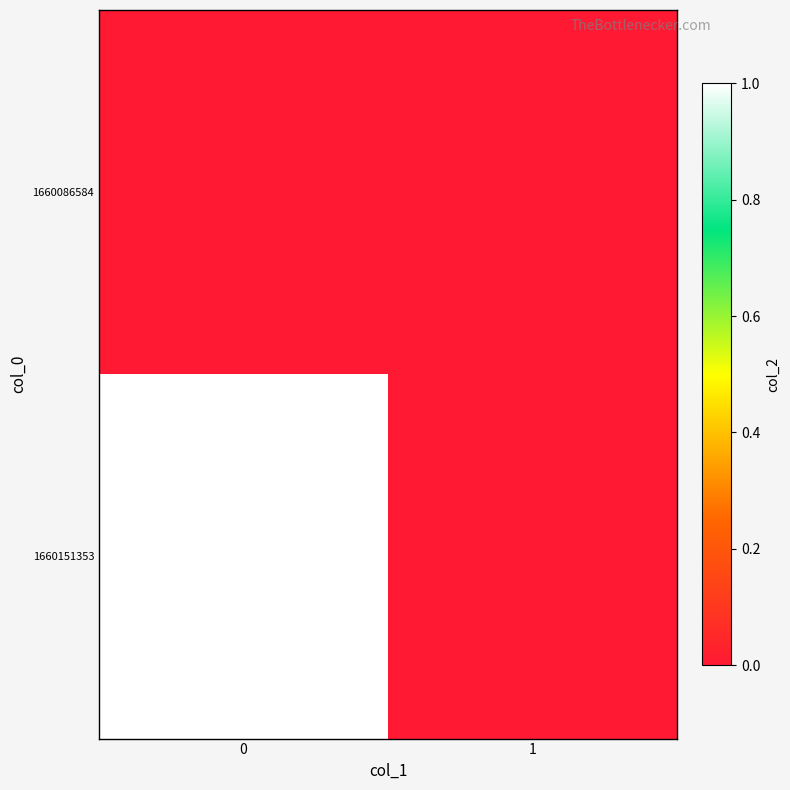

Reading right to left, list all the values displayed in this chart.

1660086584: 1=0	0=0
1660151353: 1=0	0=1